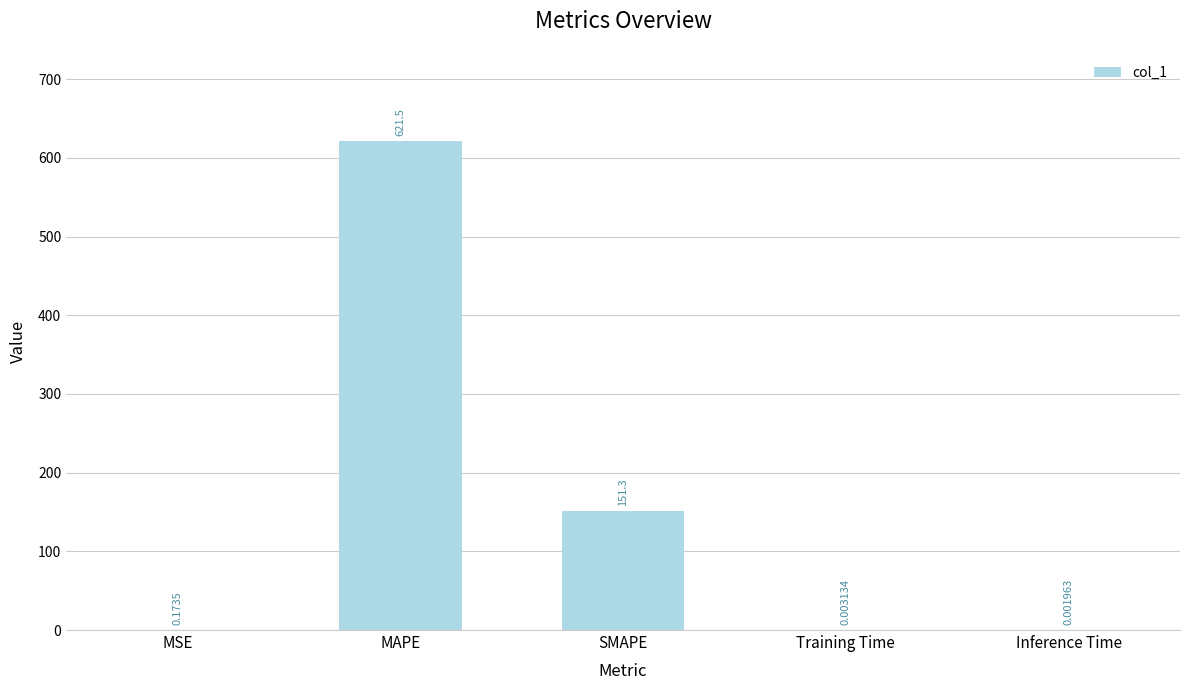

At which label is the value closest to 310?

SMAPE